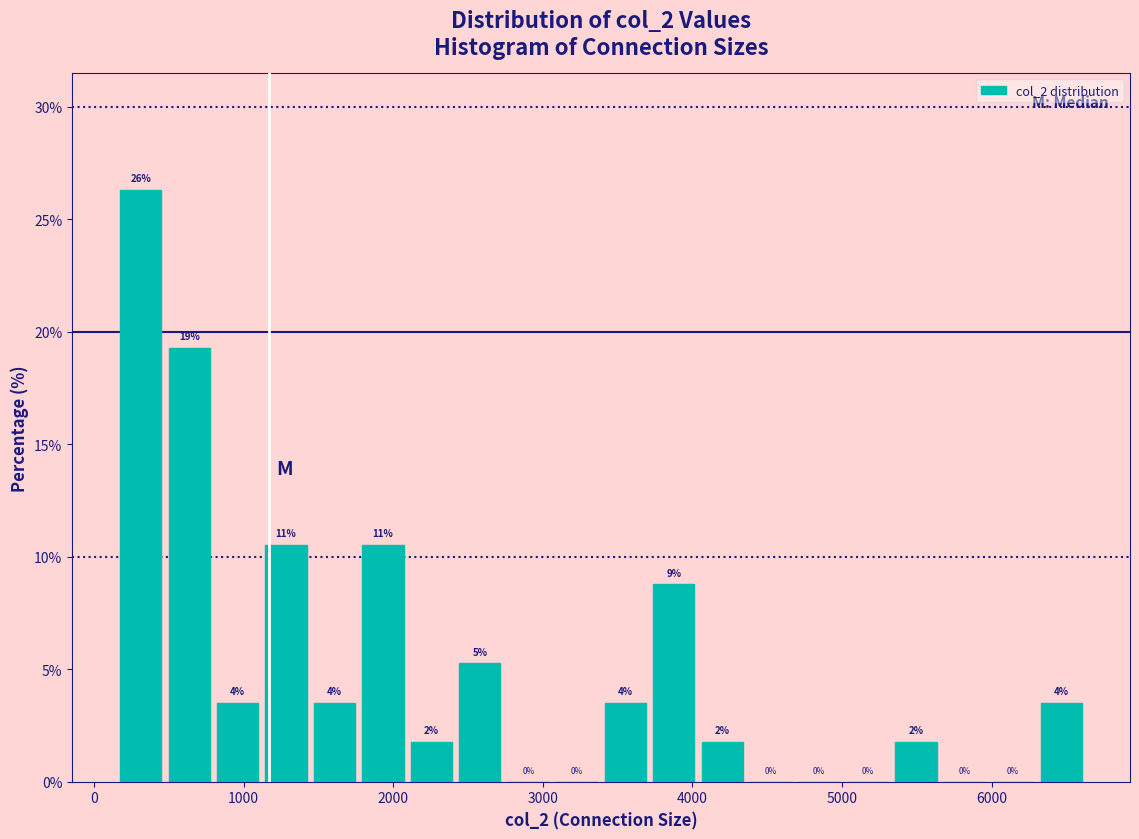

Around what value on the x-axis is the tallest bar? Give the approximate position of its centre, as read against the axis.

300